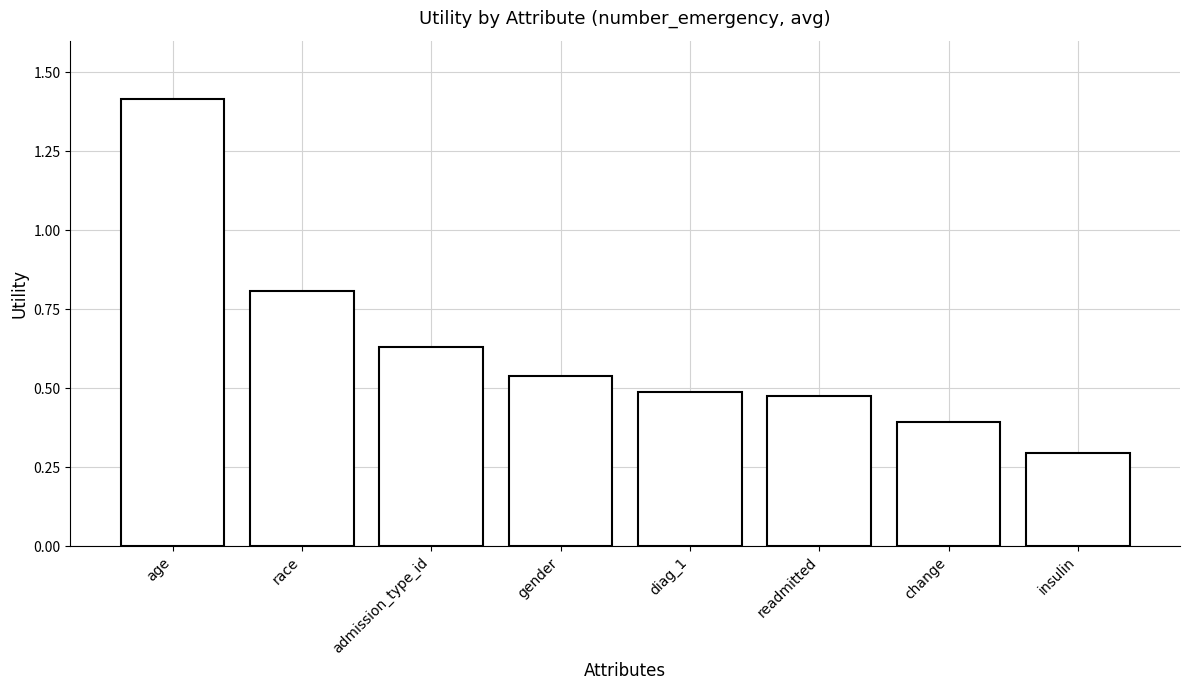

Between race and diag_1, which is larger?

race